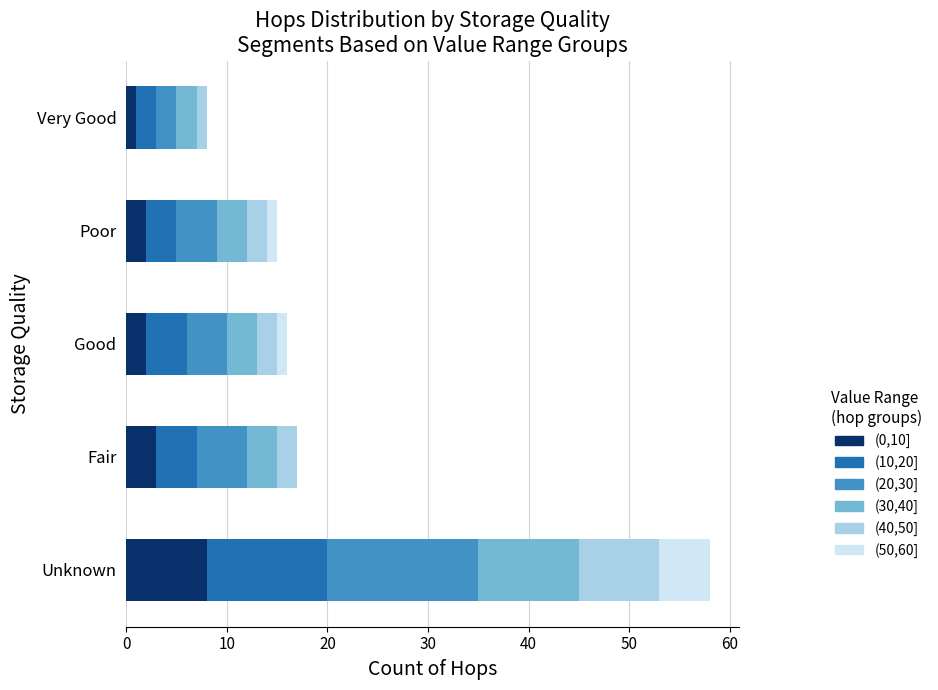

At which category is the sum across all series the highest?

Unknown